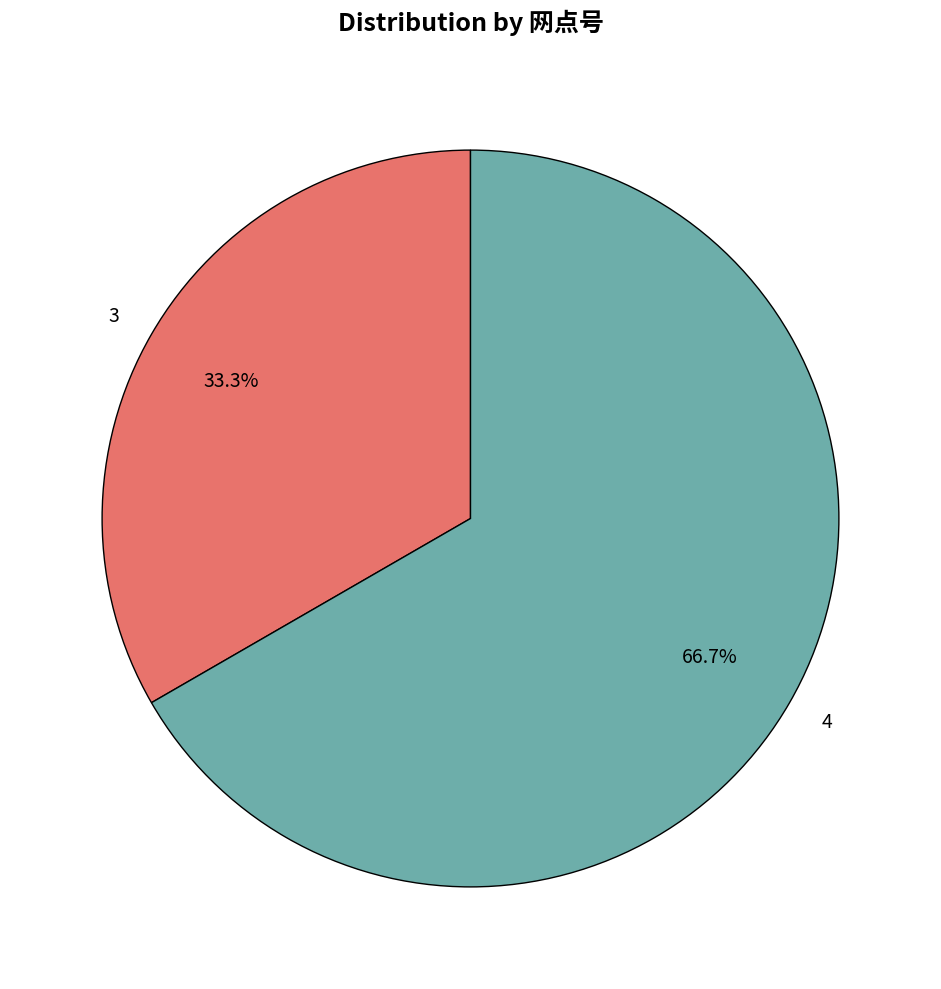

How many segments does this pie chart have?

2